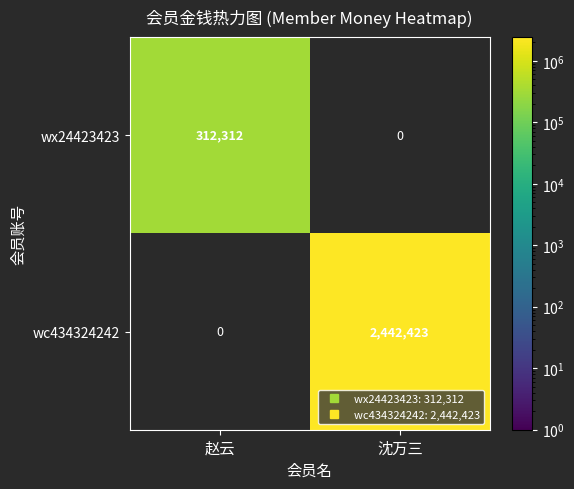

What is the approximate value of wc434324242 at 沈万三, to the nearest 50?

2442400